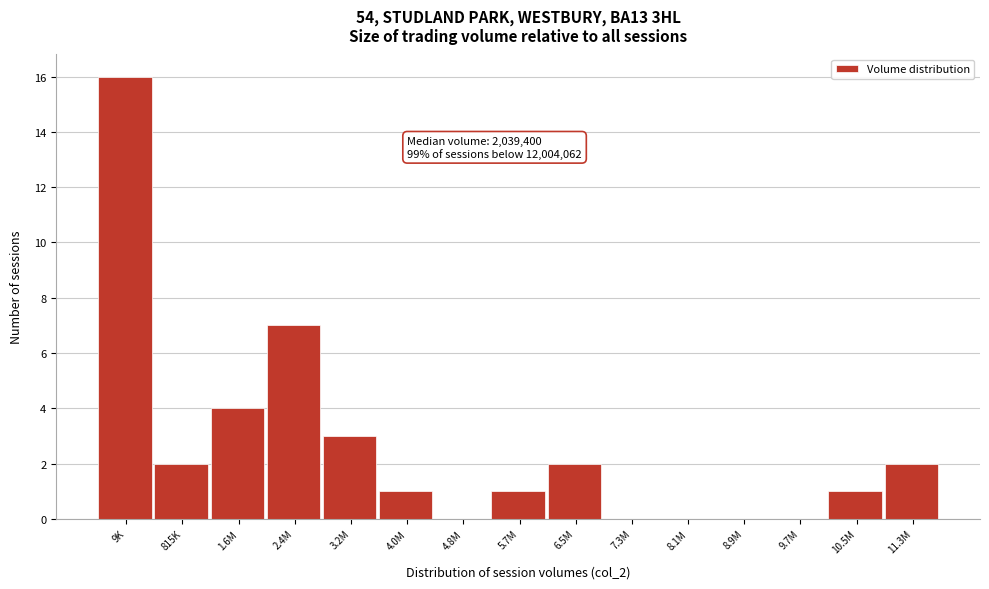

Reading right to left, extract all data points from this chart.

11.3M=2	10.5M=1	9.7M=0	8.9M=0	8.1M=0	7.3M=0	6.5M=2	5.7M=1	4.8M=0	4.0M=1	3.2M=3	2.4M=7	1.6M=4	815K=2	9K=16